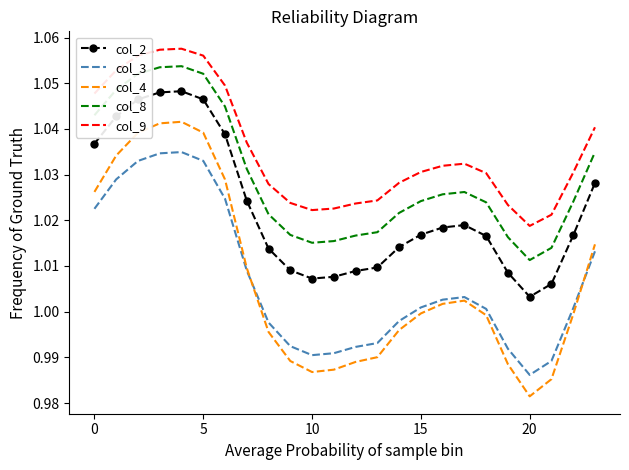

How many interior local peaks does the col_2 series have?

2